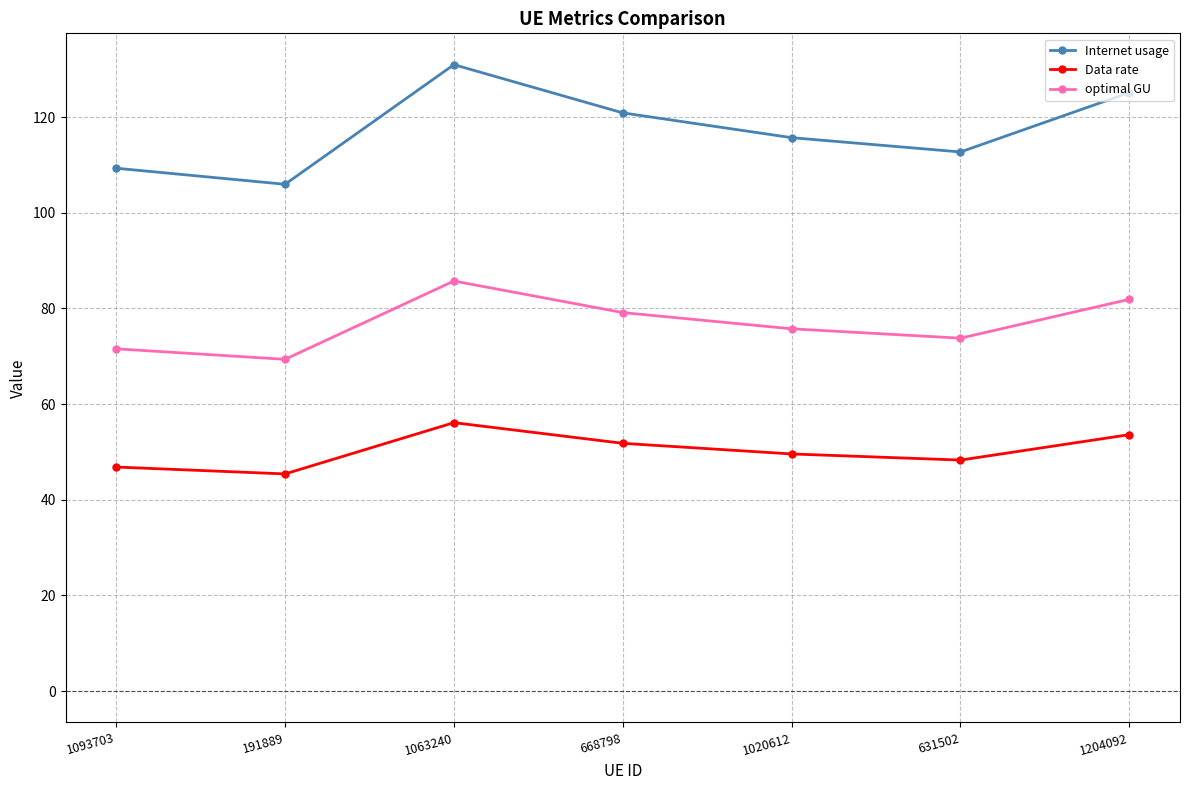

What is the highest value of the Internet usage series?

131.0